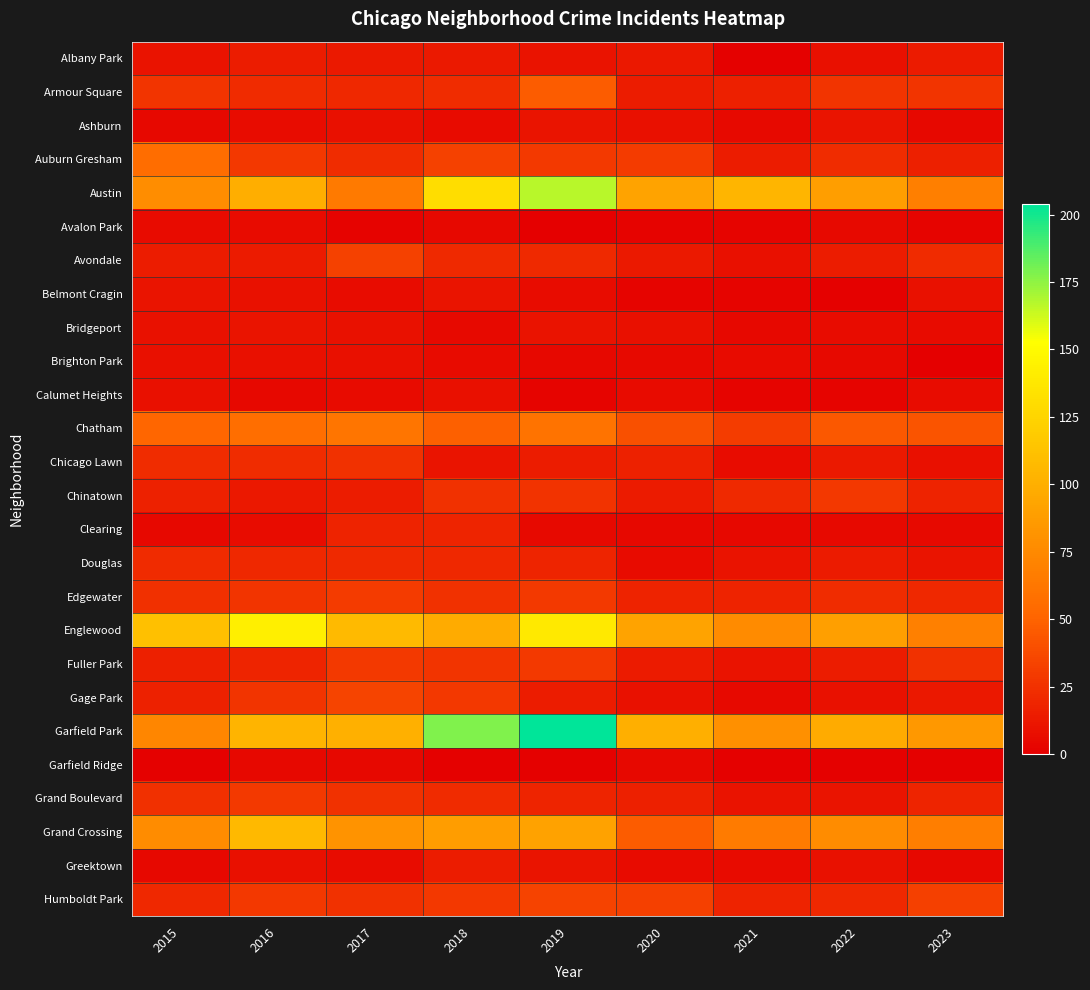

What is the spread (max minus min) of values at 2022?

97